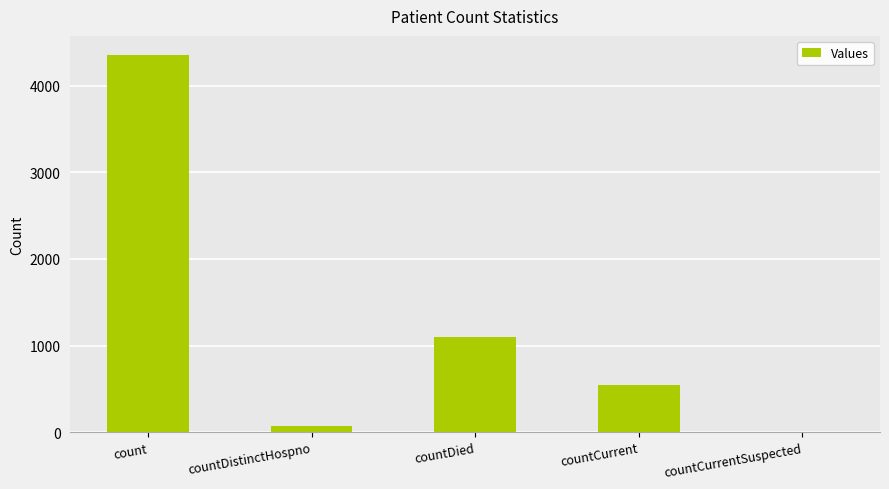

What is the sum of all values?

6073